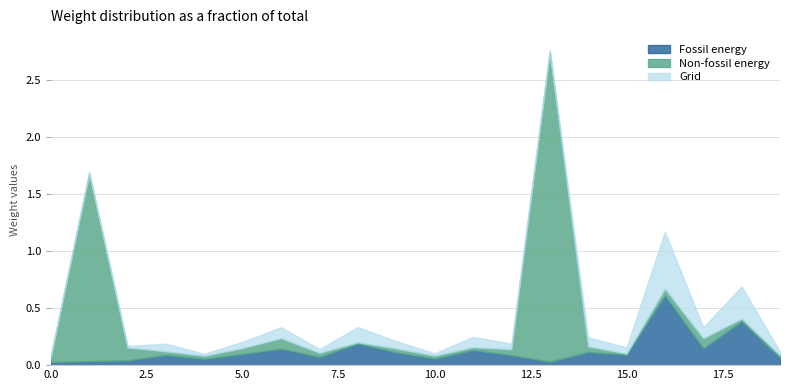

In Non-fossil energy, how many points are lower than both neighbors (excluding endpoints)?

4